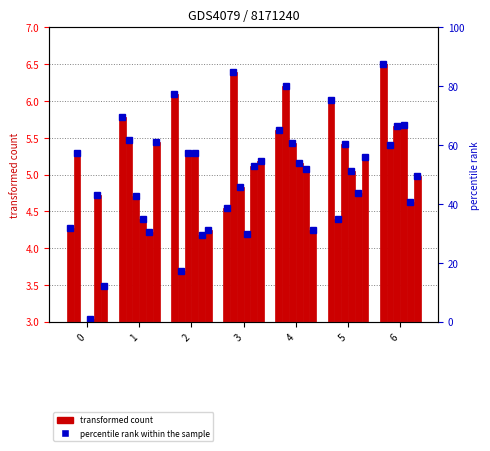

Is it true that col_3 equals 9.5 at 6?

False